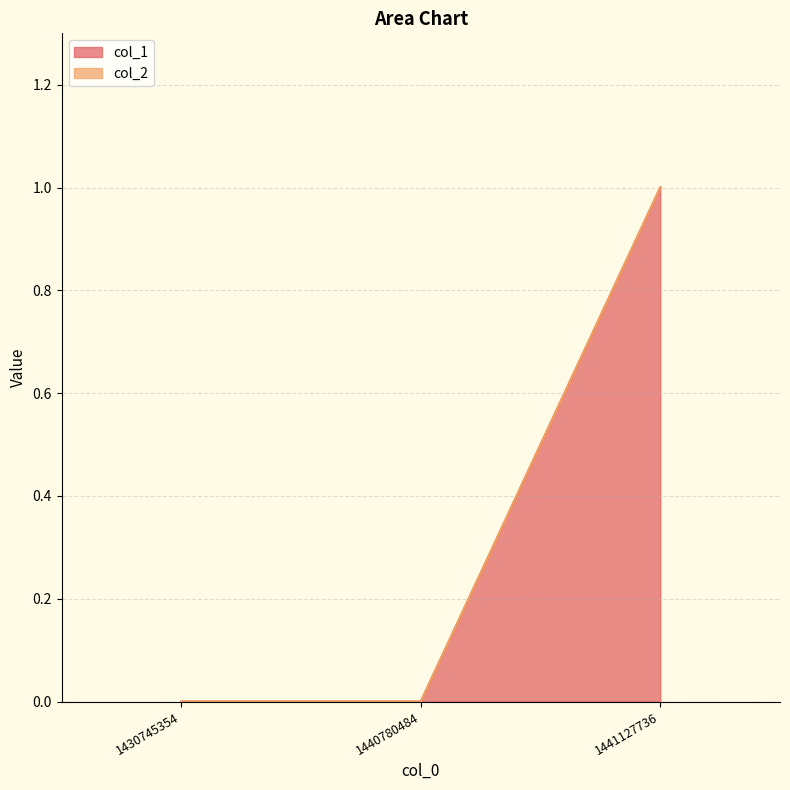

Reading left to right, what are all the values shown in this chart?

0	0	1